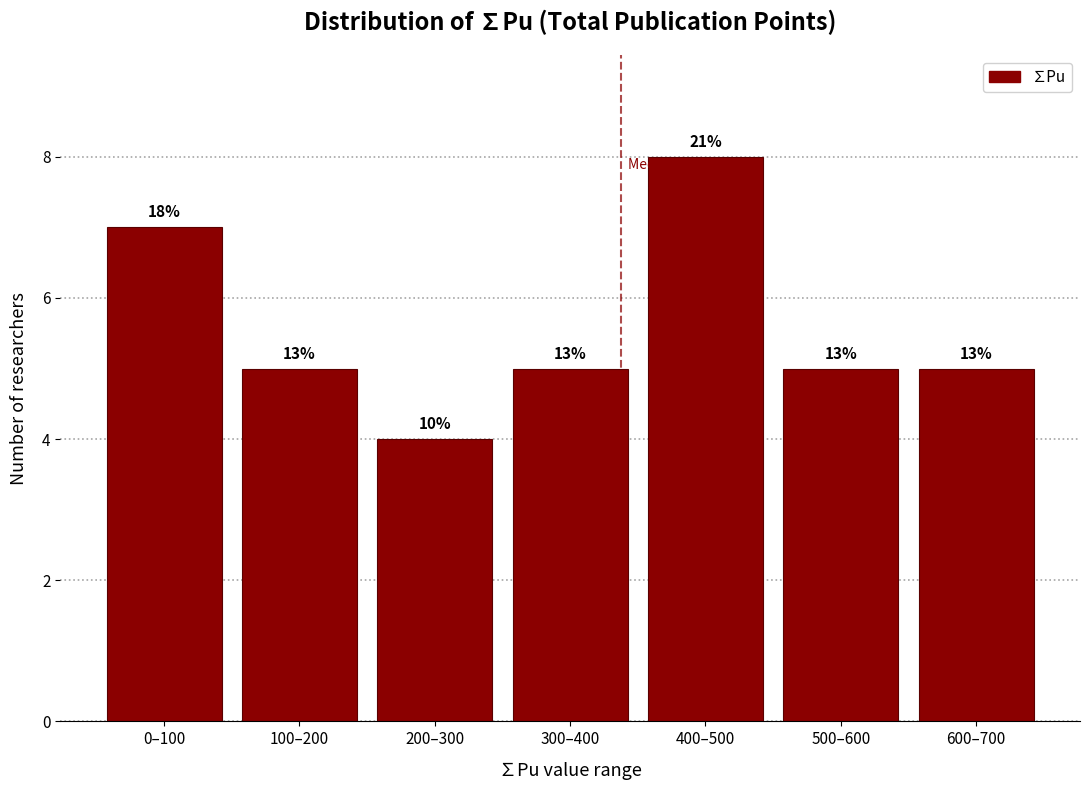

How many bars are there in total?

7